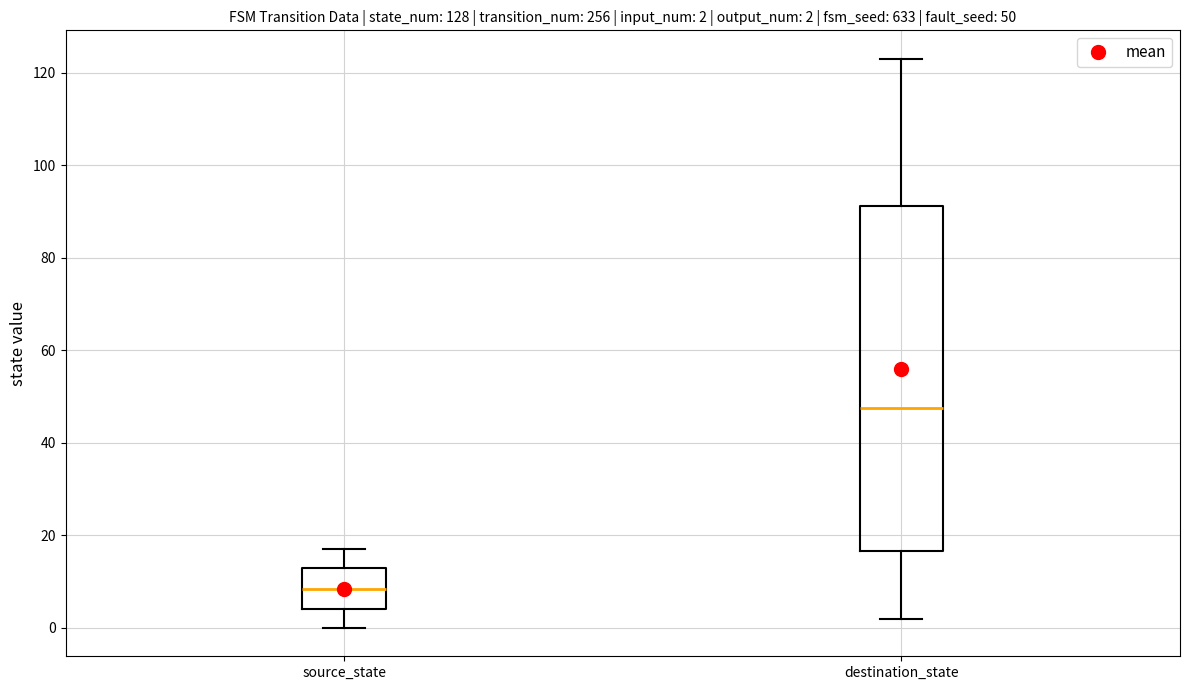

Which box's median line is the lowest?

source_state